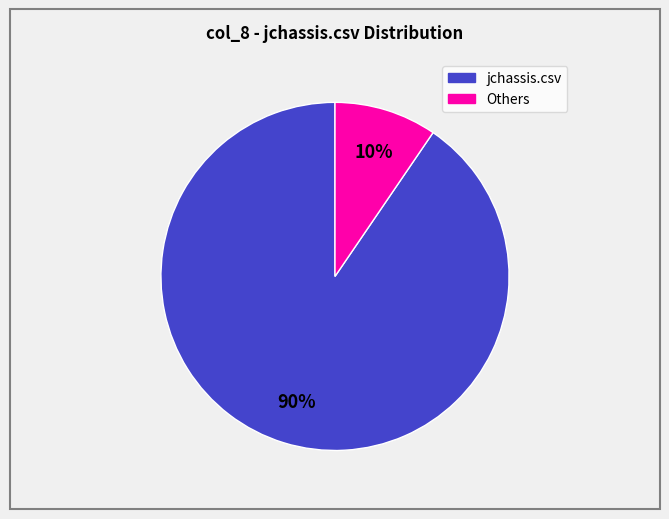

Is there a majority slice in this chart?

Yes